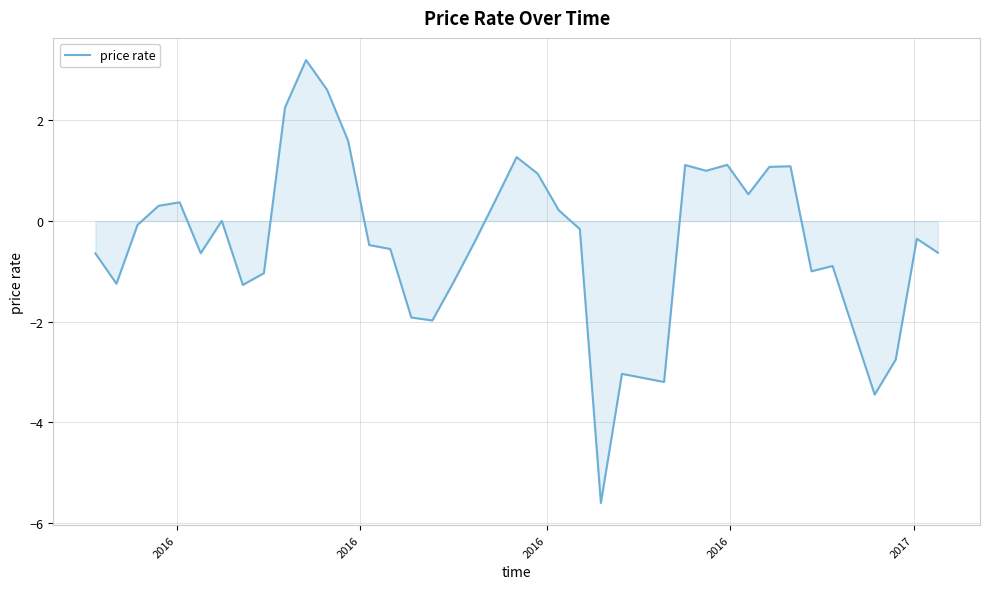

True or false: there are more than 2 points higher than both neighbors.

True